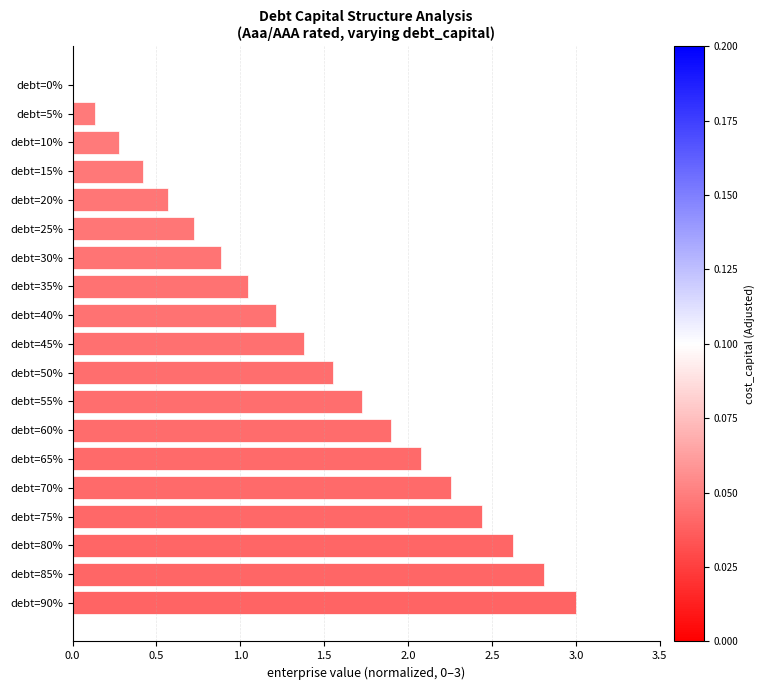

What is the sum of the values at debt=25% and debt=5%?

0.9